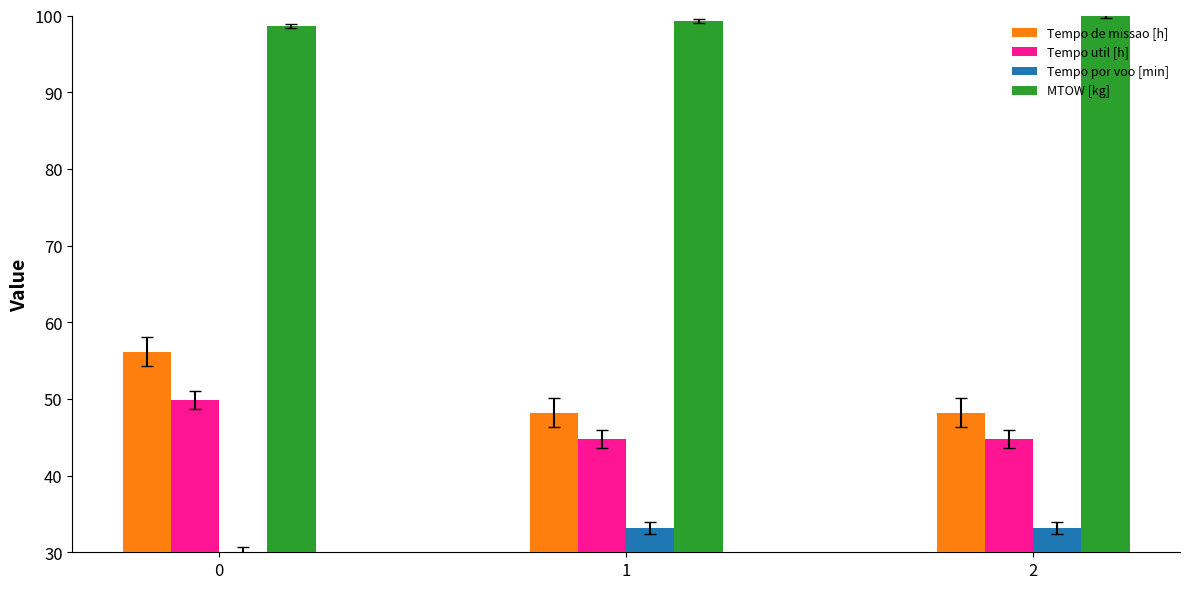

Are the bars grouped side by side (vs. stacked)?

Yes